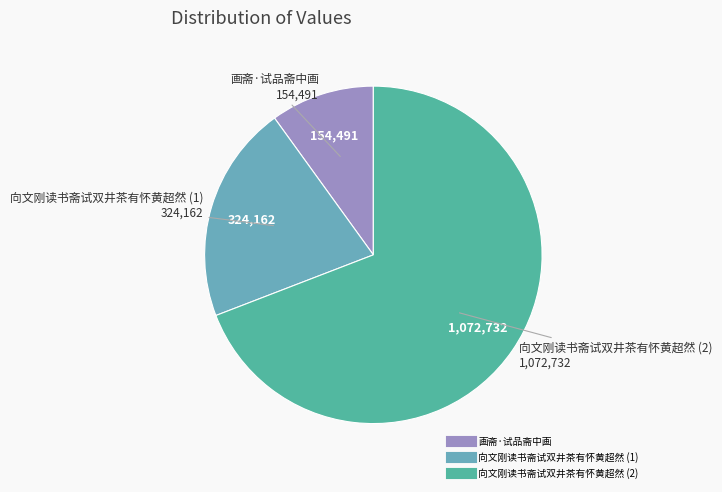

Which slice is the smallest?

画斋·试品斋中画